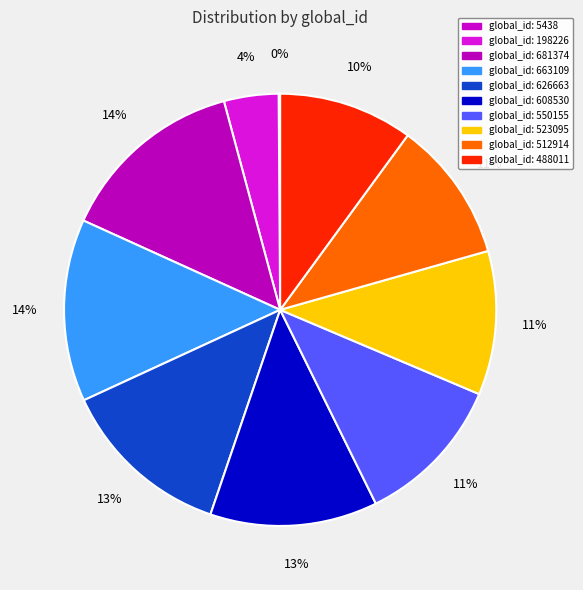

How many slices are in this pie chart?

10